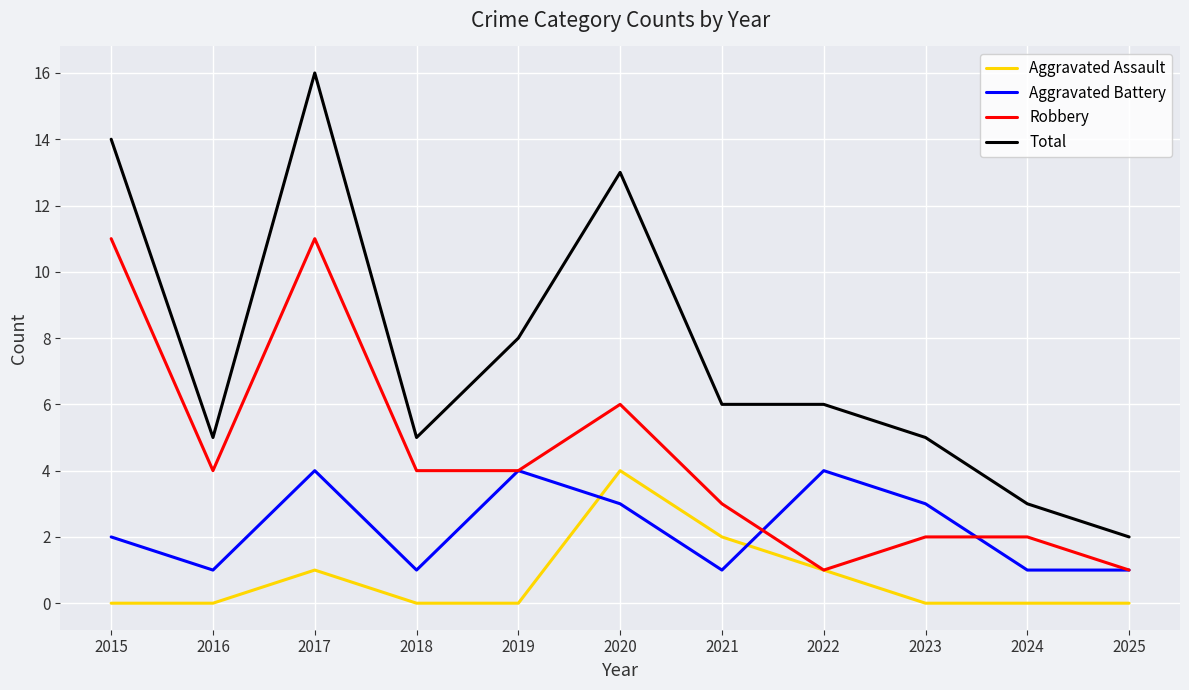

Rank the series by their average value, from lowest to highest.

Aggravated Assault, Aggravated Battery, Robbery, Total